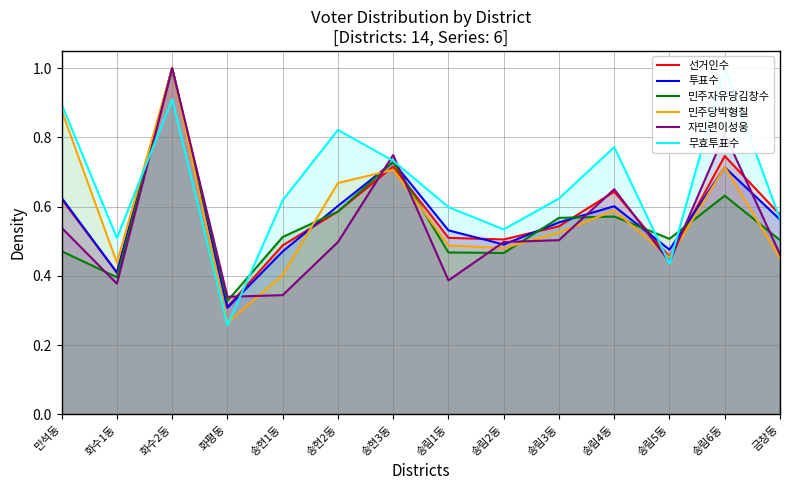

Reading left to right, what are all the values shown in this chart?

선거인수: 만석동=0.6	화수1동=0.4	화수2동=1.0	화평동=0.3	송현1동=0.5	송현2동=0.6	송현3동=0.7	송림1동=0.5	송림2동=0.5	송림3동=0.5	송림4동=0.6	송림5동=0.5	송림6동=0.7	금창동=0.6
투표수: 만석동=0.6	화수1동=0.4	화수2동=1.0	화평동=0.3	송현1동=0.5	송현2동=0.6	송현3동=0.7	송림1동=0.5	송림2동=0.5	송림3동=0.6	송림4동=0.6	송림5동=0.5	송림6동=0.7	금창동=0.6
민주자유당김창수: 만석동=0.5	화수1동=0.4	화수2동=1.0	화평동=0.3	송현1동=0.5	송현2동=0.6	송현3동=0.7	송림1동=0.5	송림2동=0.5	송림3동=0.6	송림4동=0.6	송림5동=0.5	송림6동=0.6	금창동=0.5
민주당박형칠: 만석동=0.9	화수1동=0.4	화수2동=1.0	화평동=0.3	송현1동=0.4	송현2동=0.7	송현3동=0.7	송림1동=0.5	송림2동=0.5	송림3동=0.5	송림4동=0.6	송림5동=0.5	송림6동=0.7	금창동=0.5
자민련이성웅: 만석동=0.5	화수1동=0.4	화수2동=1.0	화평동=0.3	송현1동=0.3	송현2동=0.5	송현3동=0.7	송림1동=0.4	송림2동=0.5	송림3동=0.5	송림4동=0.7	송림5동=0.4	송림6동=0.8	금창동=0.5
무효투표수: 만석동=0.9	화수1동=0.5	화수2동=0.9	화평동=0.3	송현1동=0.6	송현2동=0.8	송현3동=0.7	송림1동=0.6	송림2동=0.5	송림3동=0.6	송림4동=0.8	송림5동=0.4	송림6동=1.0	금창동=0.6